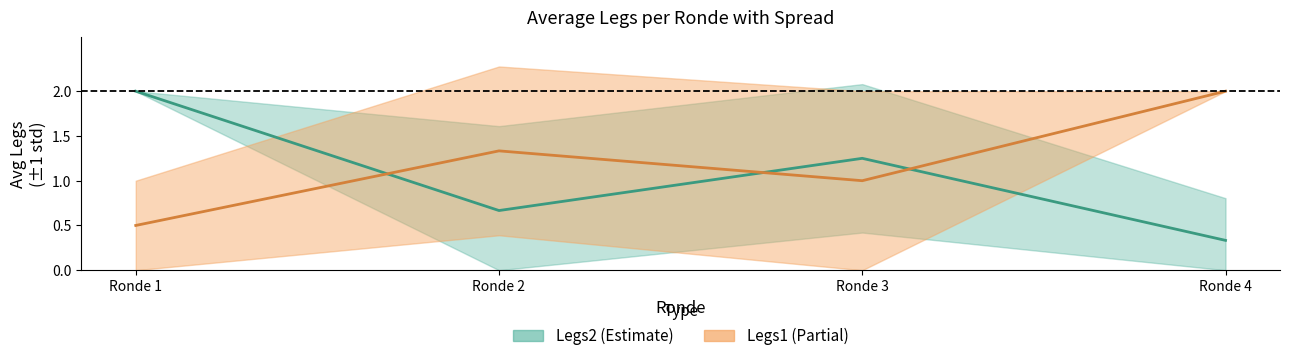

How many values in the Legs1 (mean) series are below 1?

1